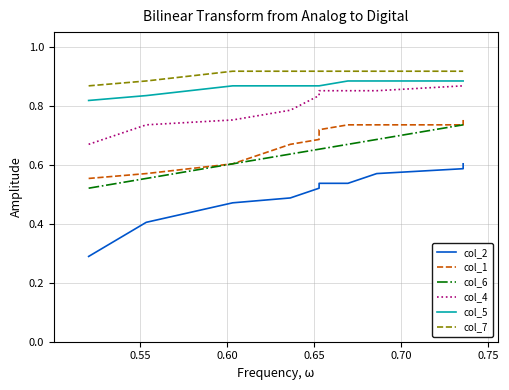

Which series has the largest range (max minus min)?

col_2